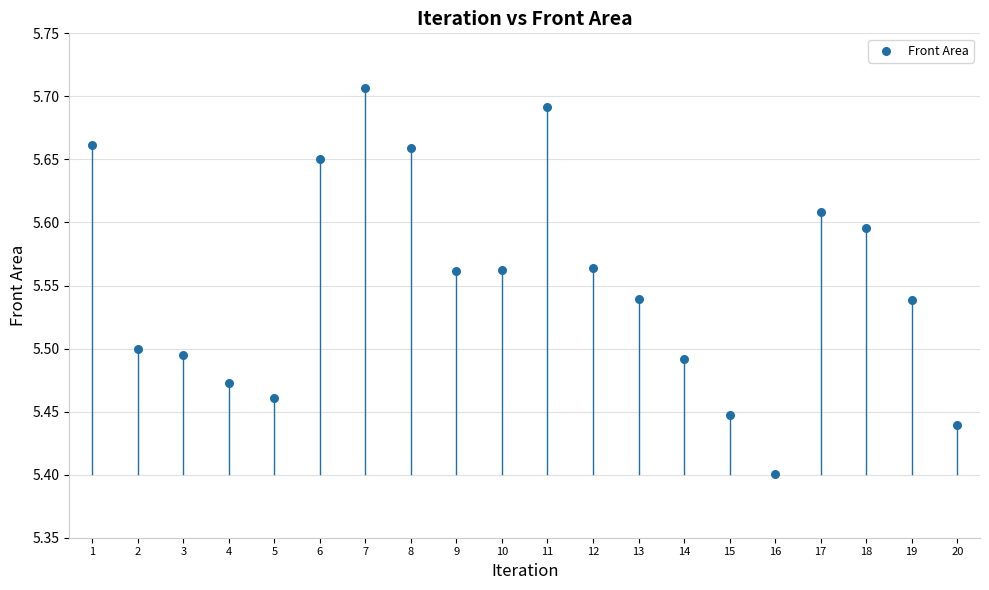

What is the range of X values (max minus min)?

19.0